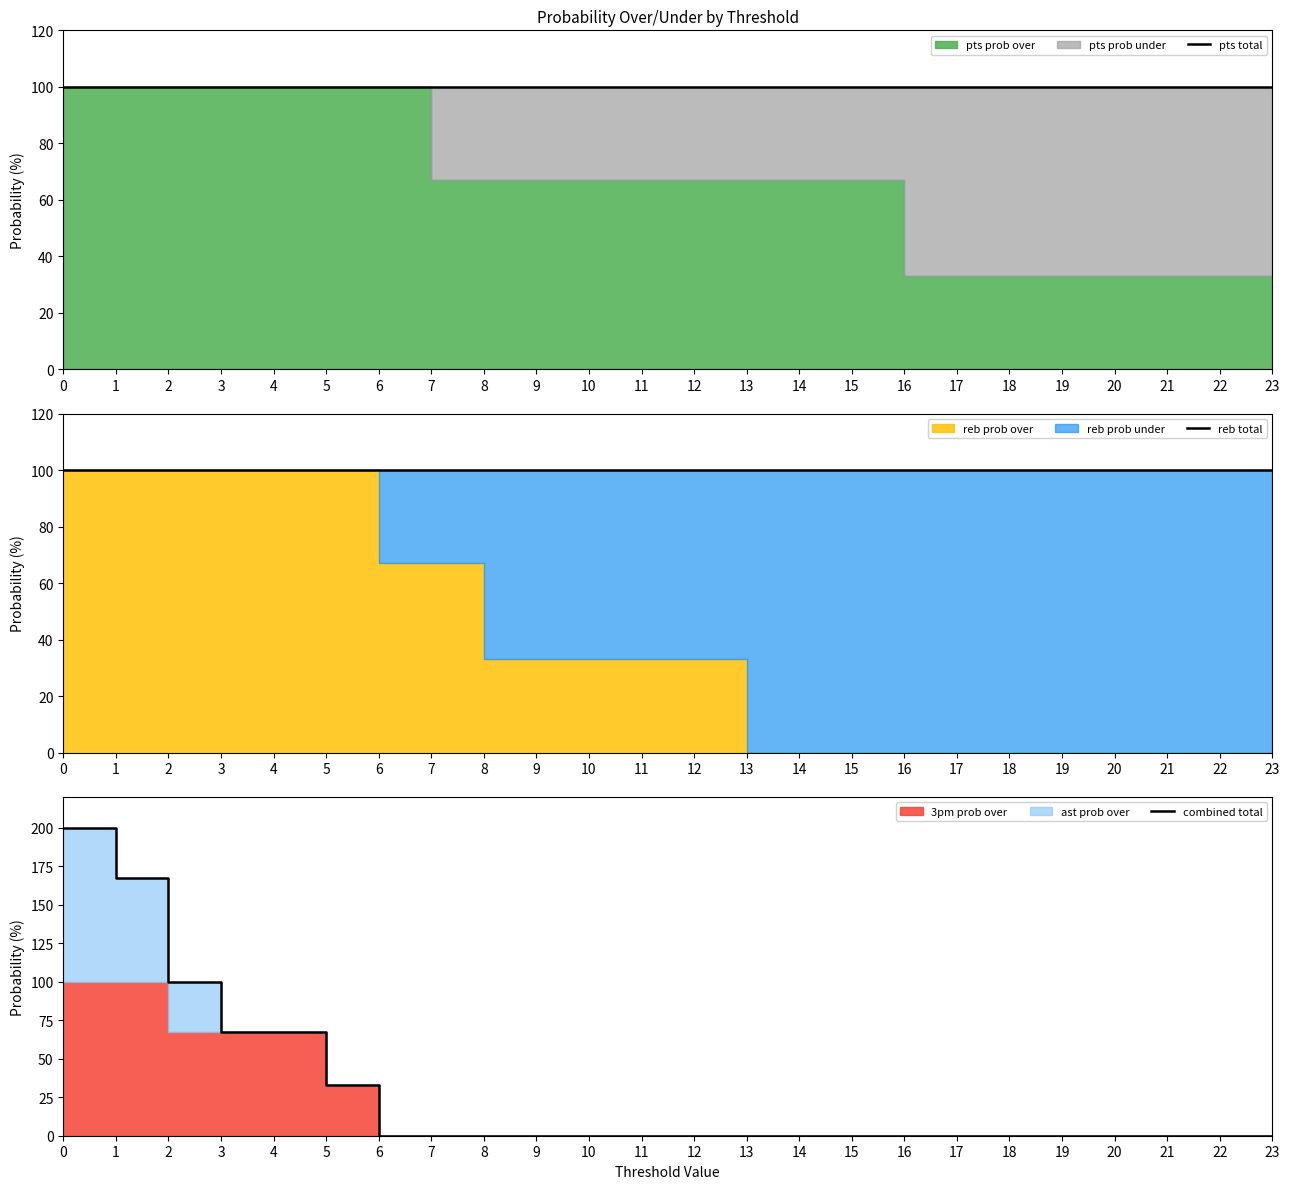

True or false: reb total and pts total intersect in this chart.

False